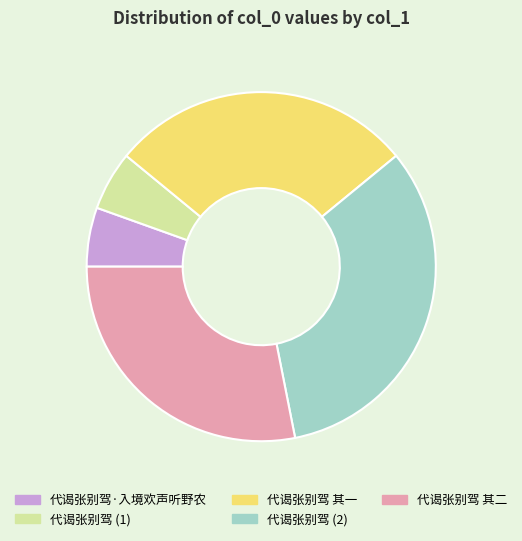

Approximately how many times larger is the value at 代谒张别驾 (2) compared to 代谒张别驾 (1)?

6.0